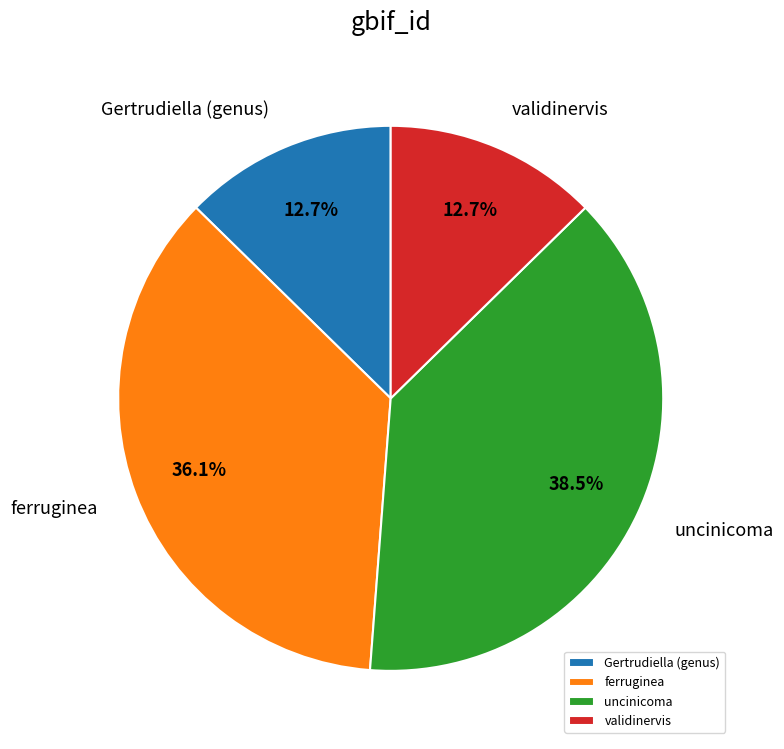

How many segments does this pie chart have?

4